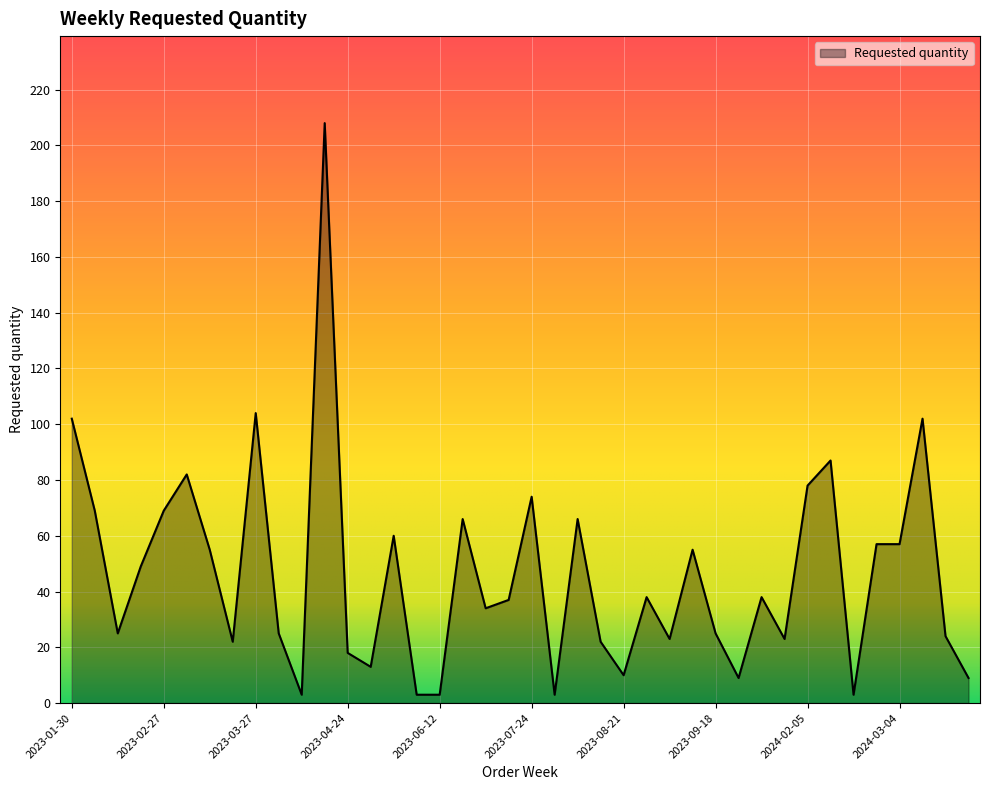

What is the difference between the maximum and minimum values?

205